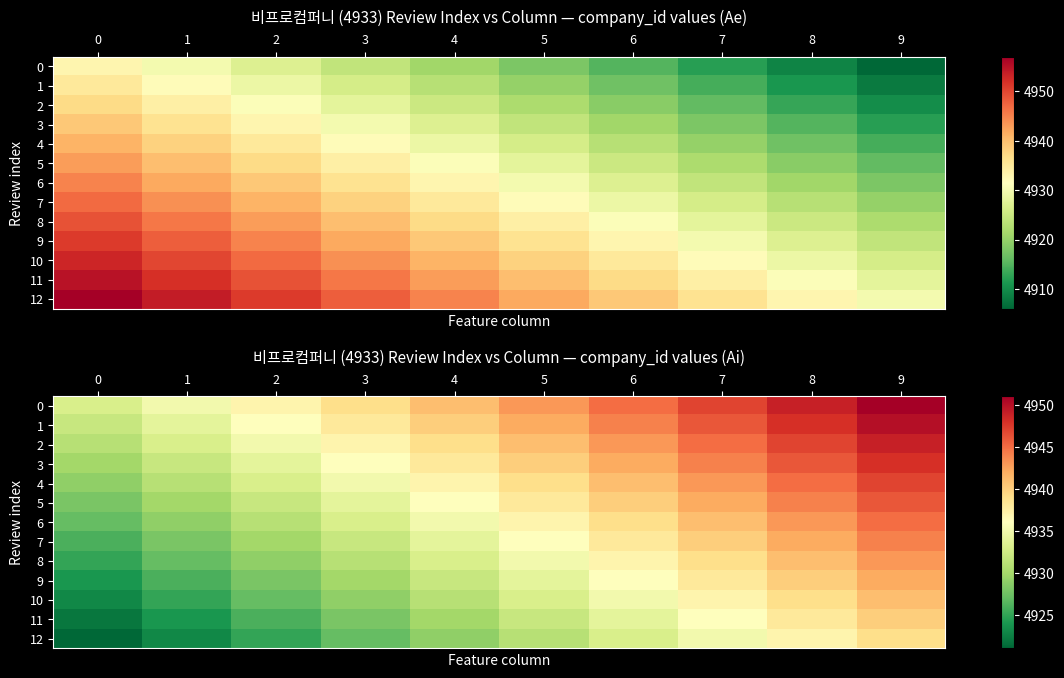

What is the difference between the maximum and minimum values in the 6 series?

18